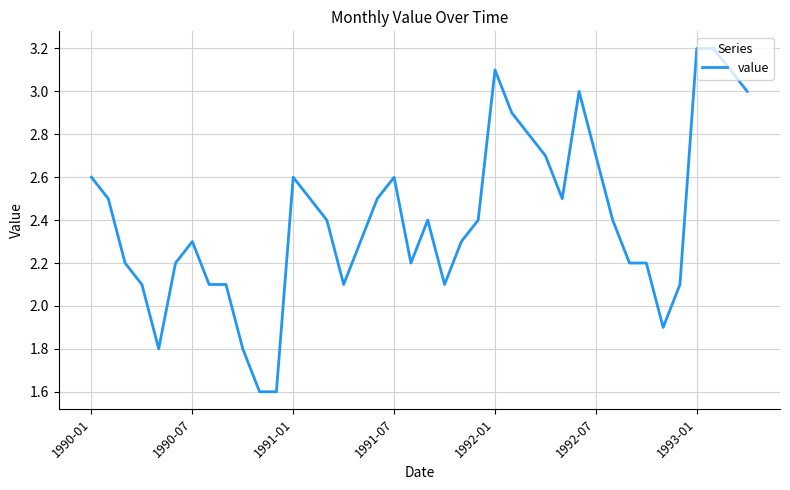

What is the greatest value displayed?

3.2